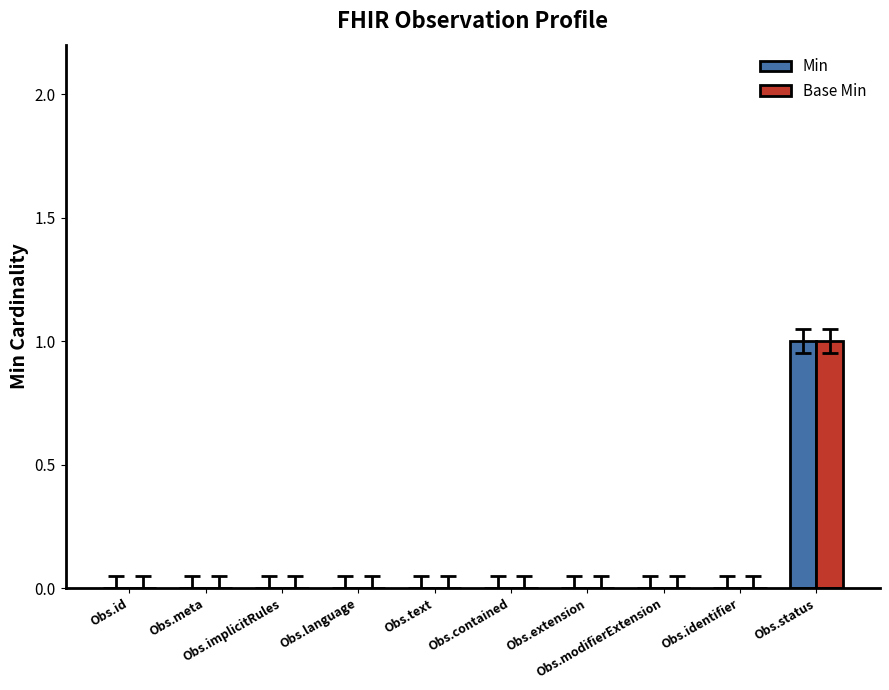

Count the number of data series in this chart.

2